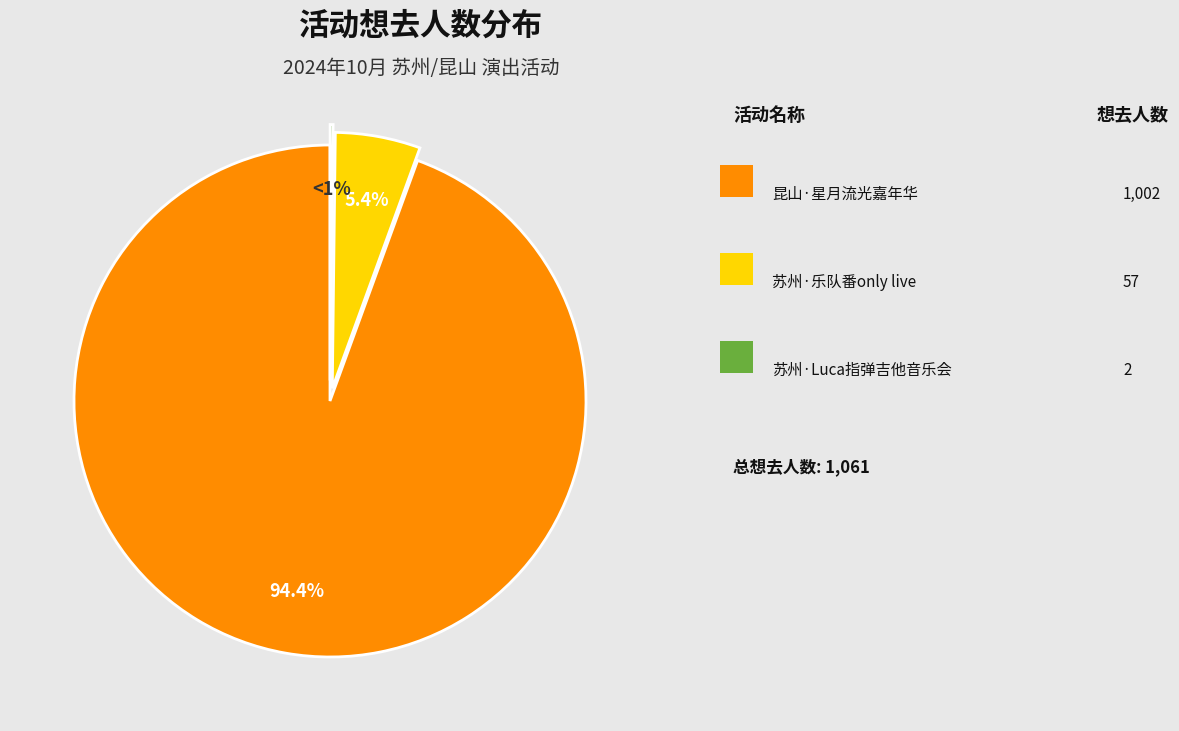

Does any single category account for the majority?

Yes